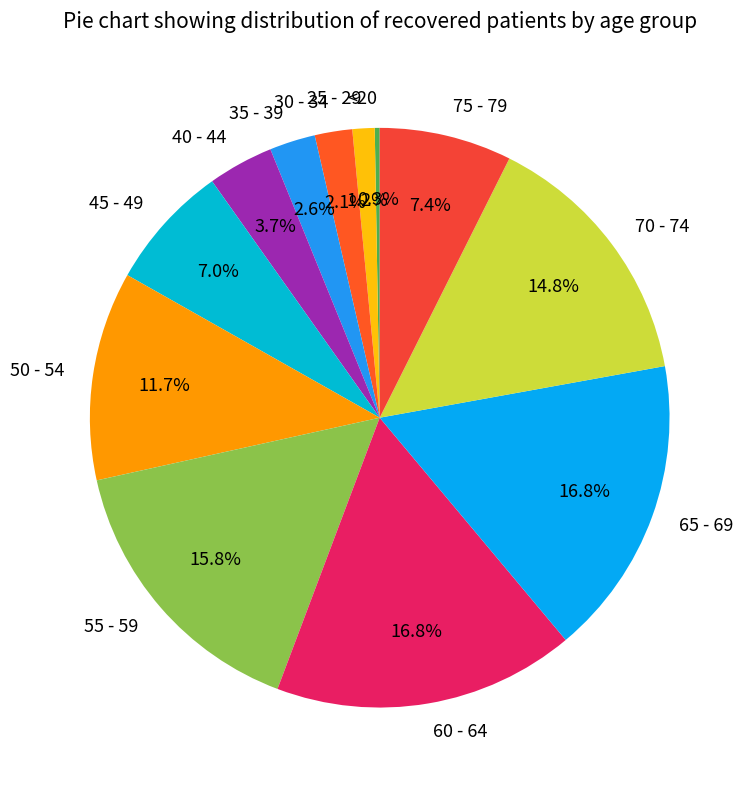

Approximately how many times larger is the value at 50 - 54 compared to 45 - 49?

1.7